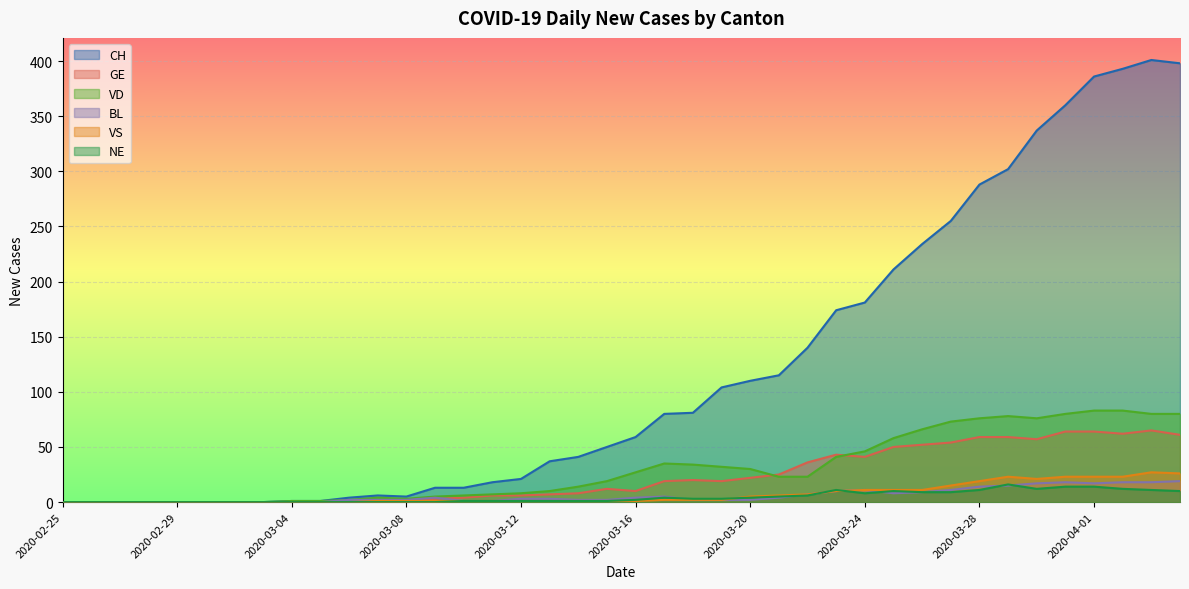

How many lines are shown in the chart?

6